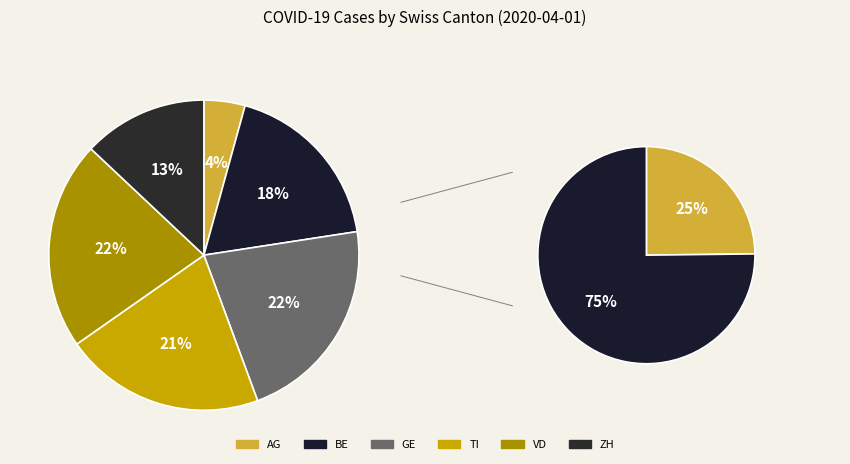

How many segments does this pie chart have?

6